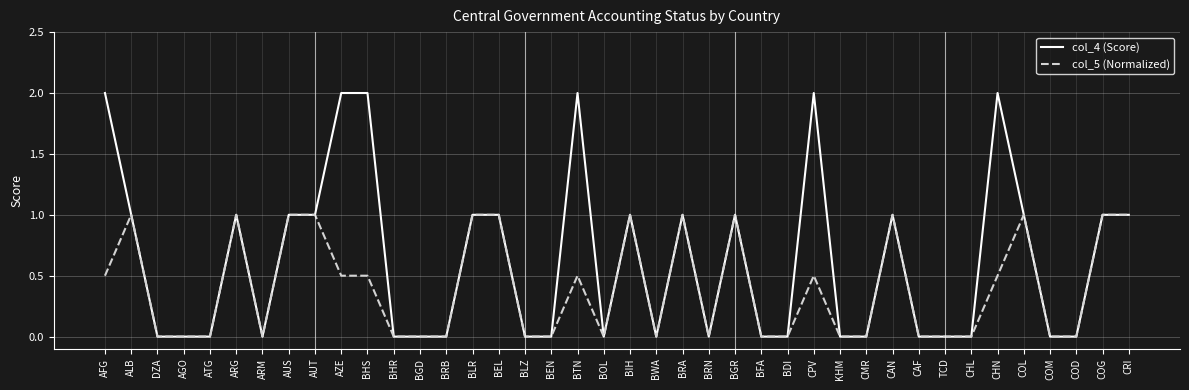

Which series has the largest total across all categories?

col_4 (Score)